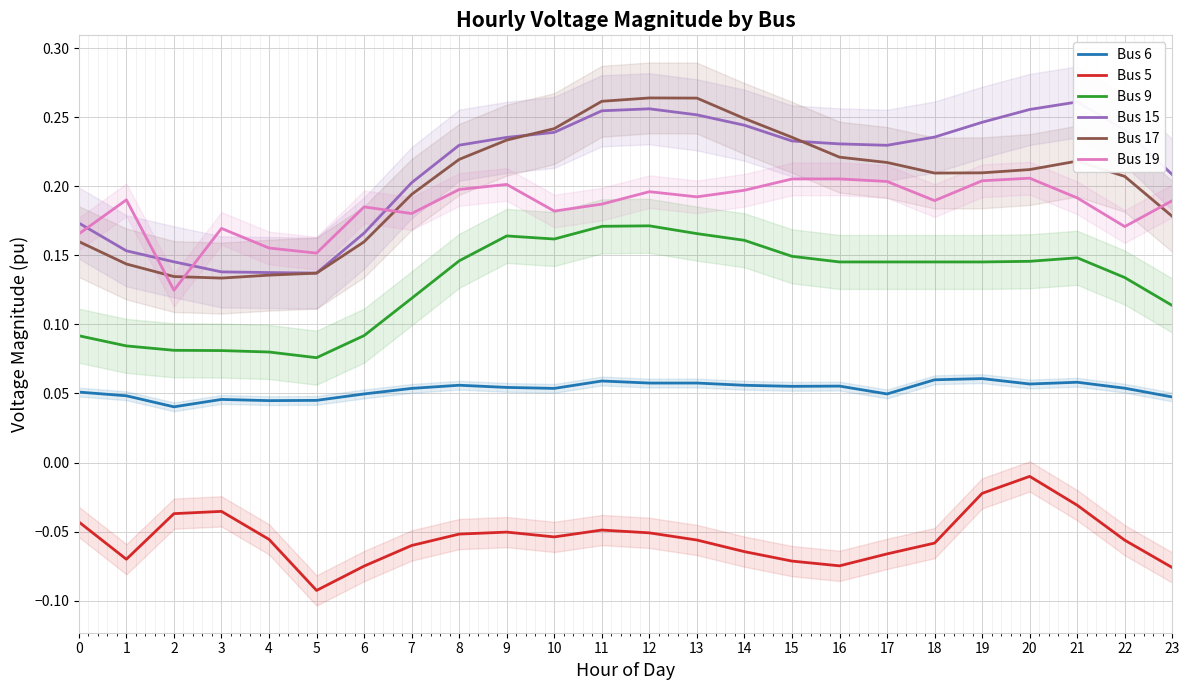

What is the difference between the highest and lowest values at 3?

0.2